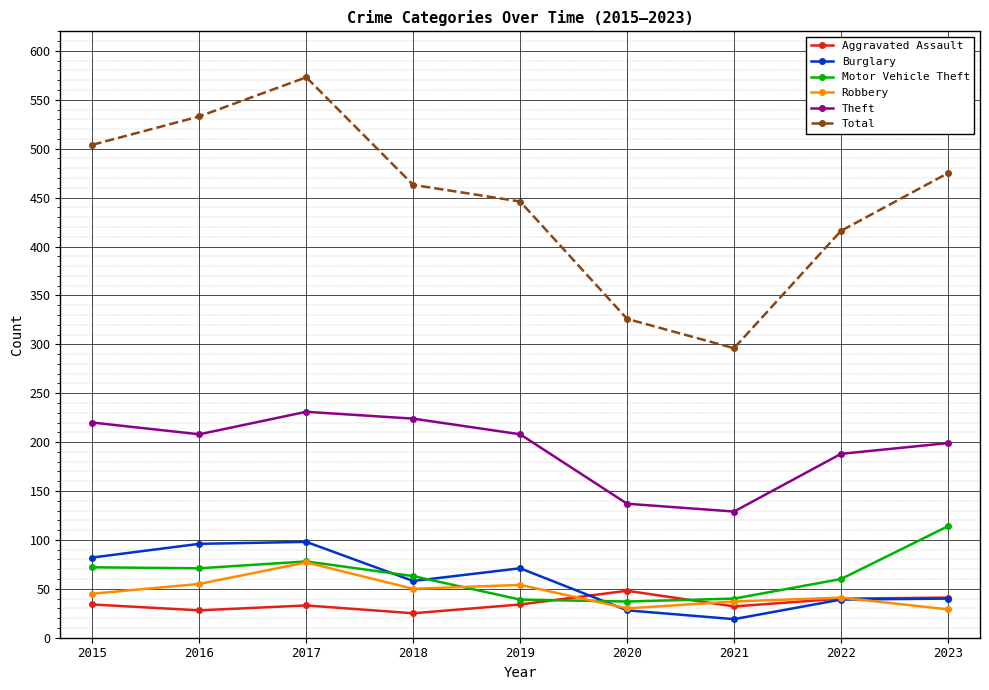

What is the value of the Burglary point at the 1st from the left?

82